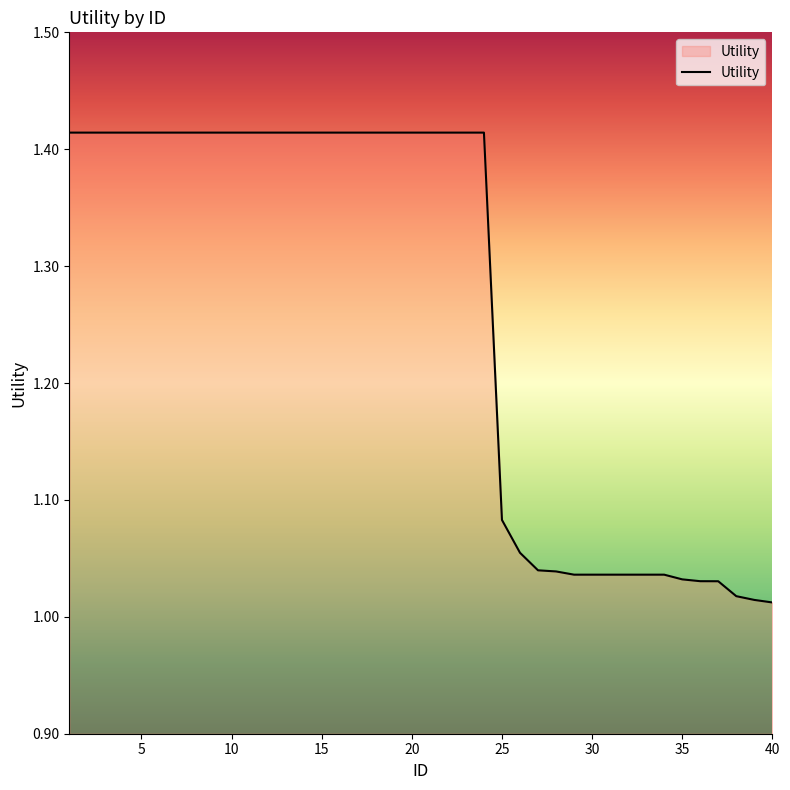

How many lines are shown in the chart?

1